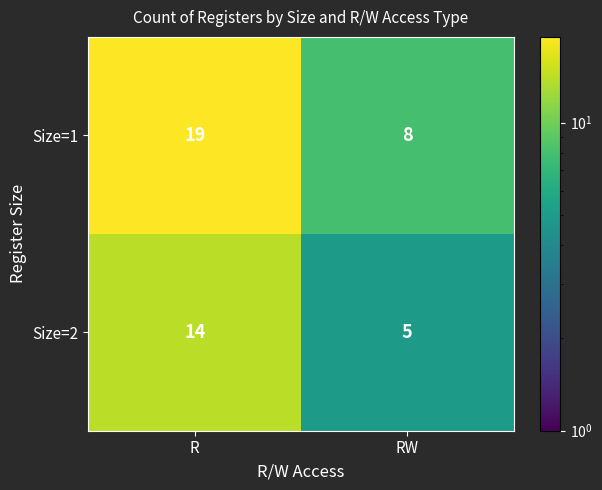

What value does the Size=1 series have at RW?

8